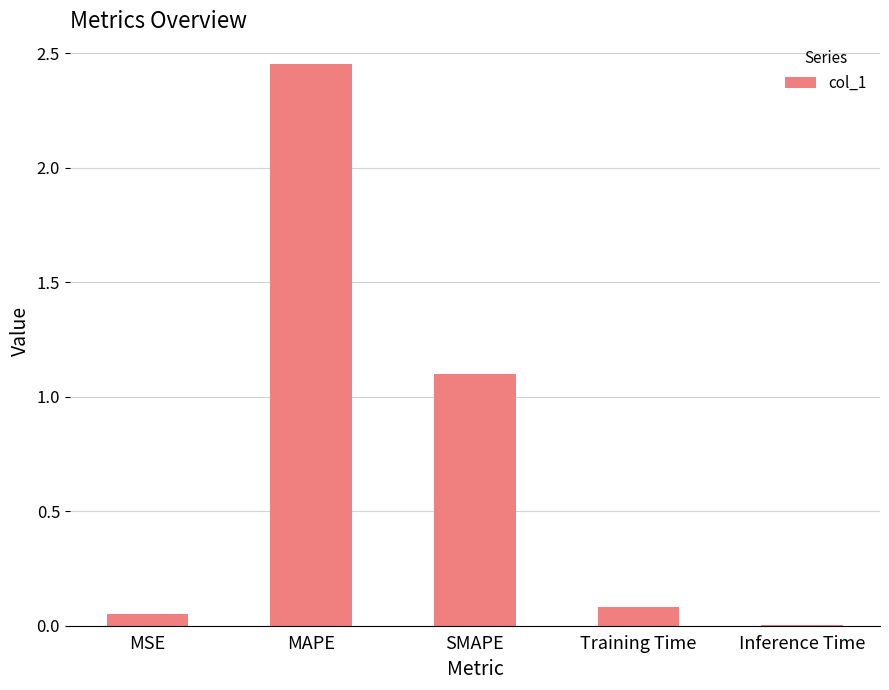

What is the sum of all values?

3.7